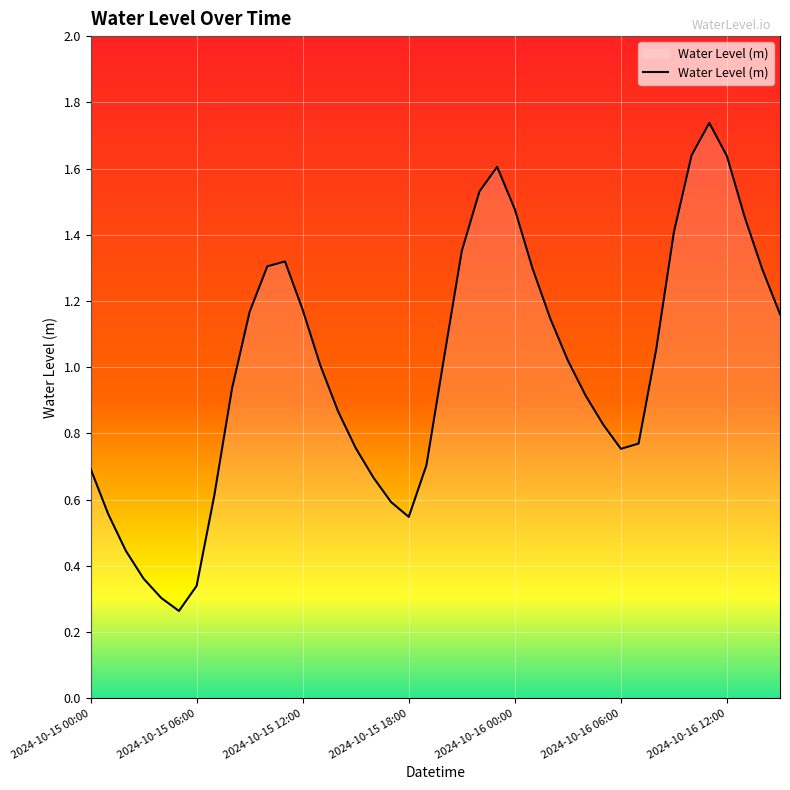

Which has a higher value, 2024-10-15 12:00 or 2024-10-15 06:00?

2024-10-15 12:00